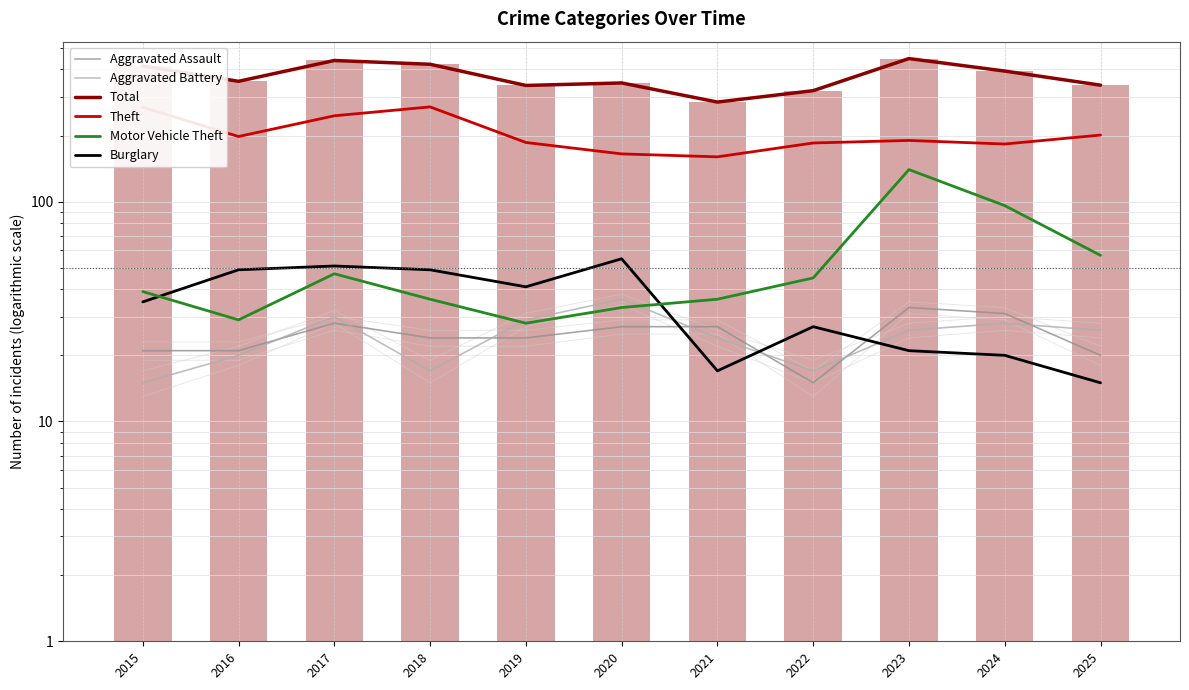

At how many categories does at least one series exceed 106?

11